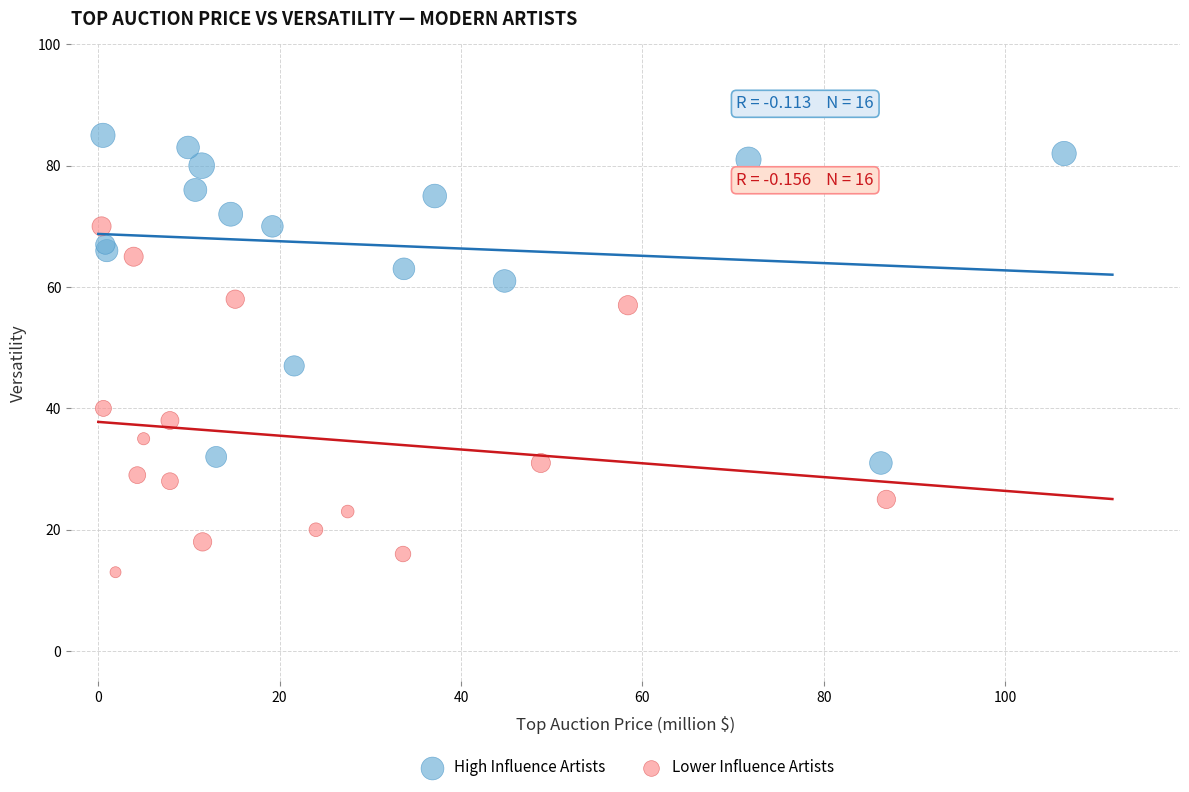

Which series contains the lowest Y value?

Lower Influence Artists